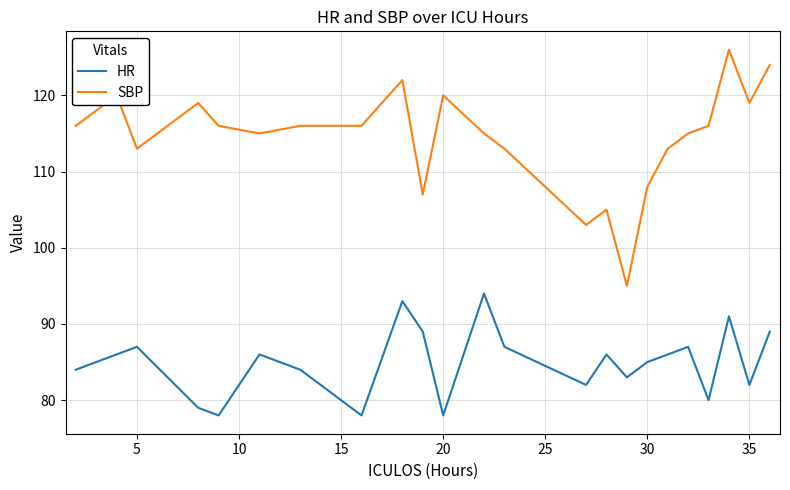

Which series has the largest total across all categories?

SBP